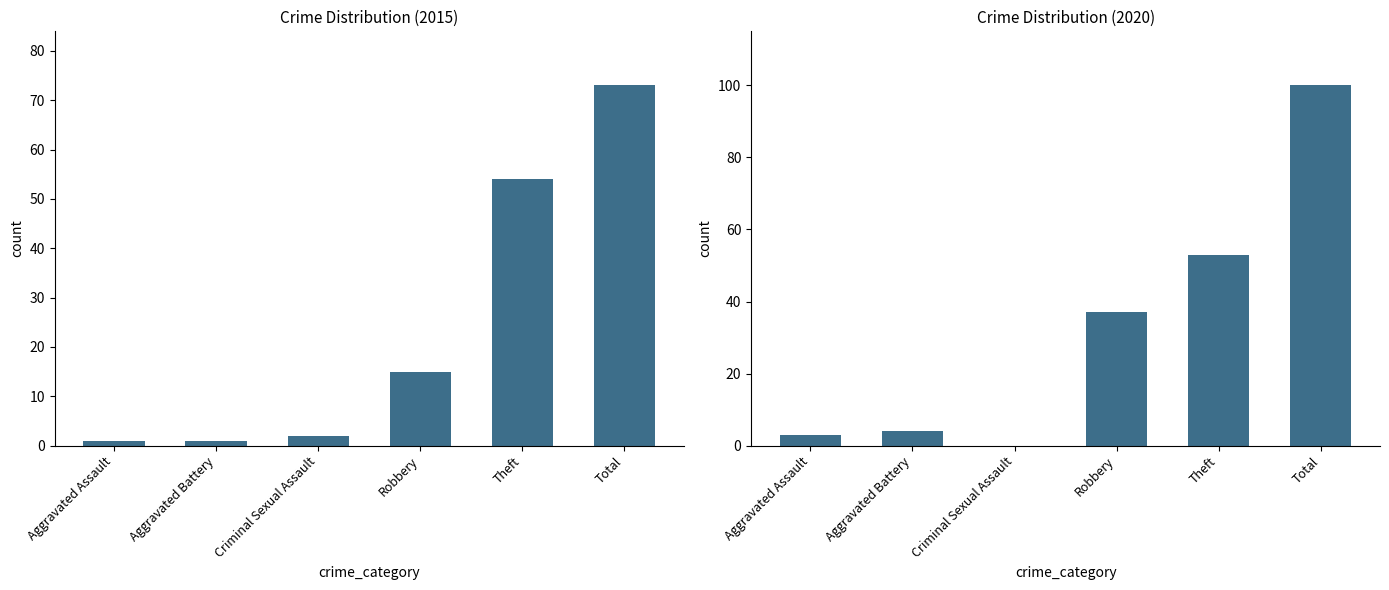

Does the chart contain stacked bars?

No